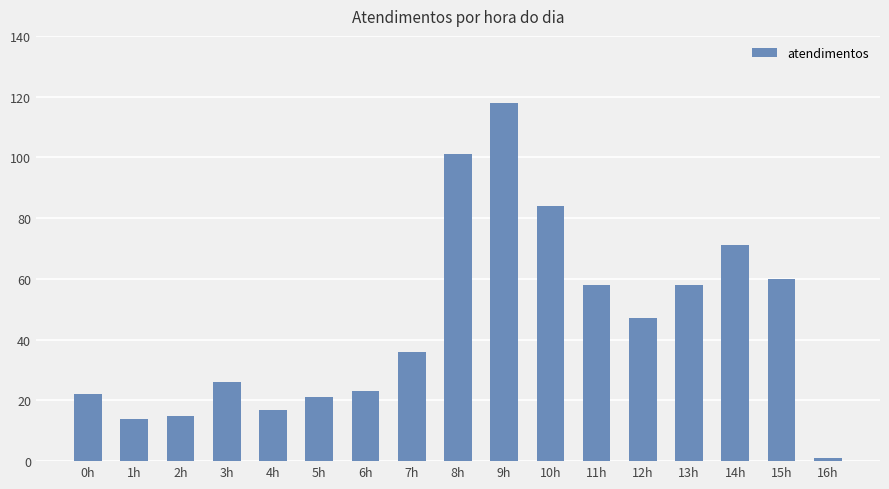

What position from the left is 8h?

9